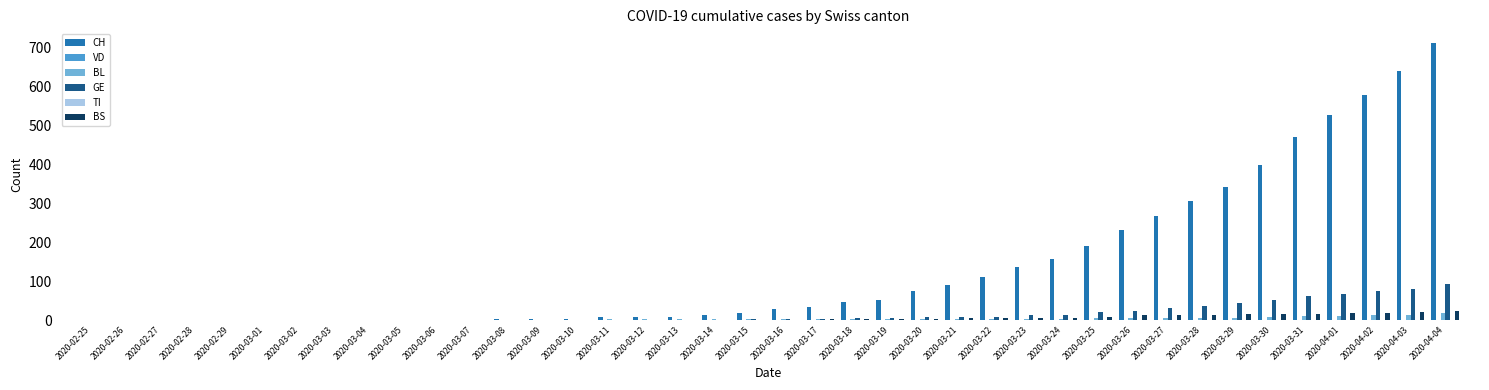

How many distinct data groups are displayed?

6